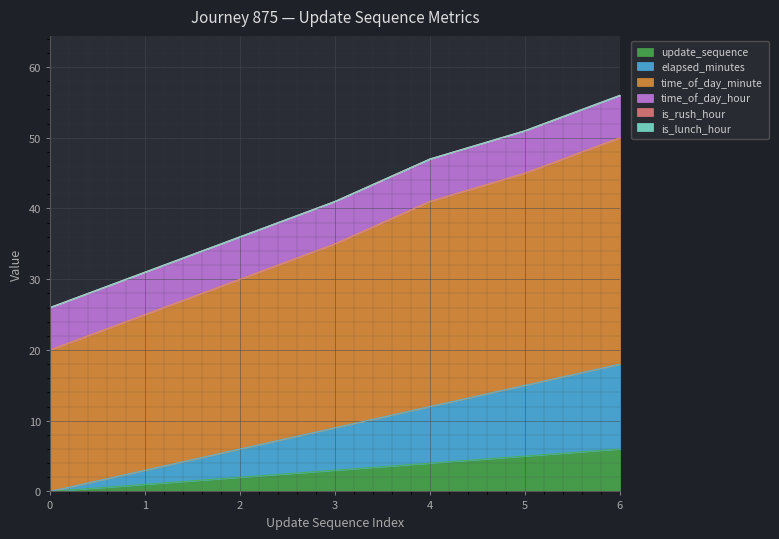

Which has a higher value, 0 or 2?

2